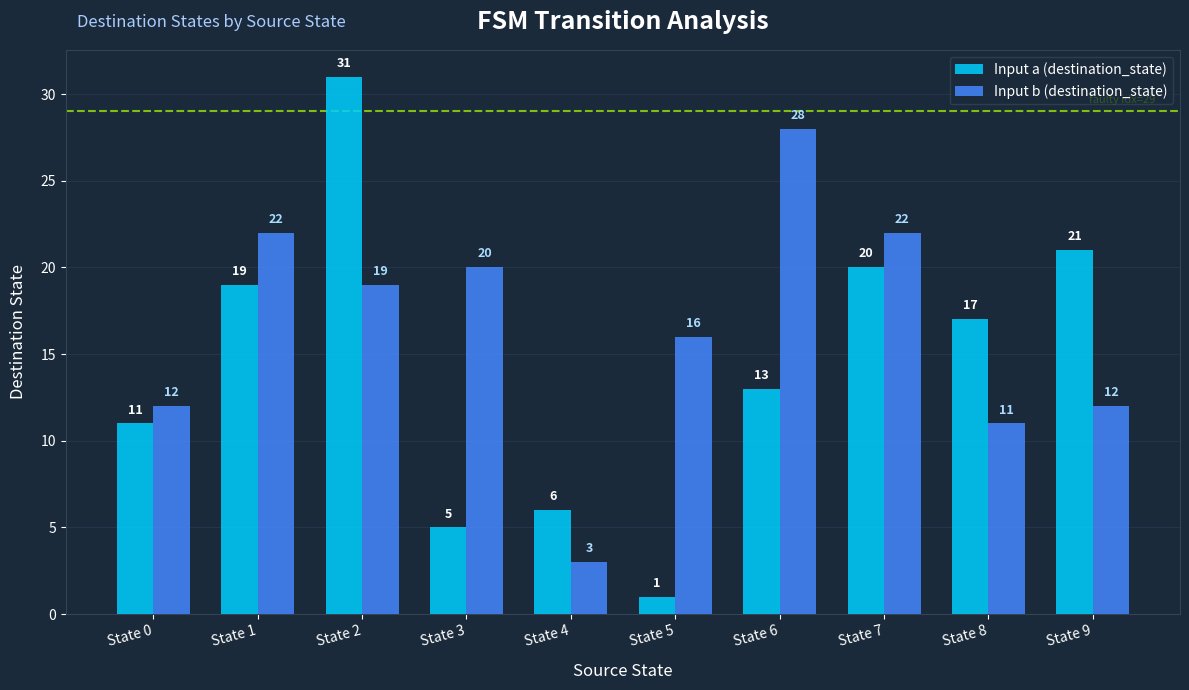

Rank the categories by Input a (destination_state) value from lowest to highest.

State 5, State 3, State 4, State 0, State 6, State 8, State 1, State 7, State 9, State 2